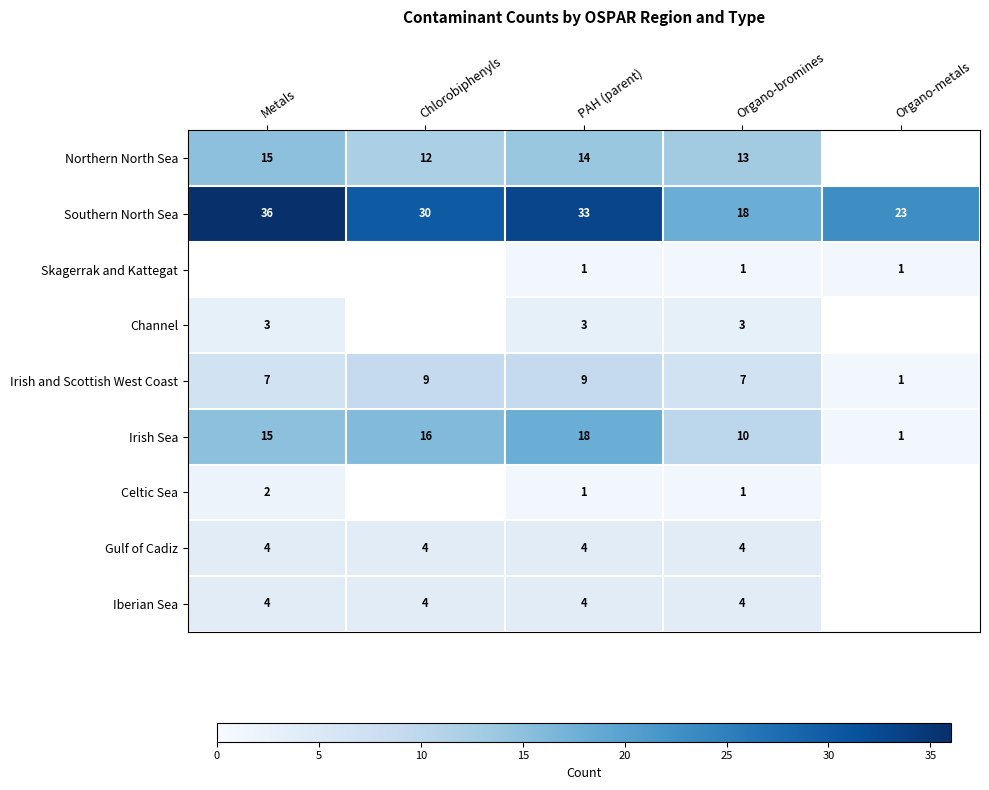

Which label corresponds to the largest value in the chart?

Metals